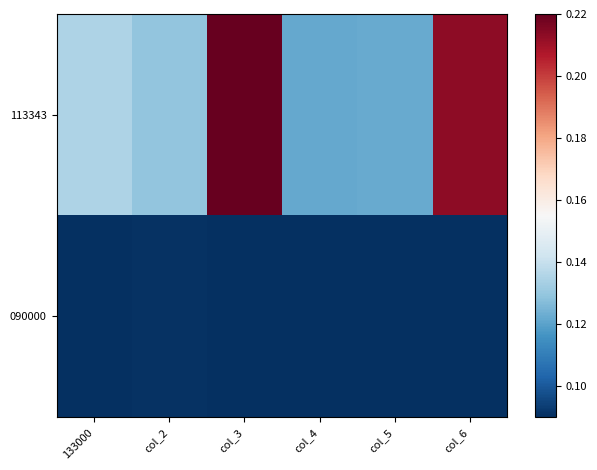

Which has a higher value, col_2 or col_6?

col_6